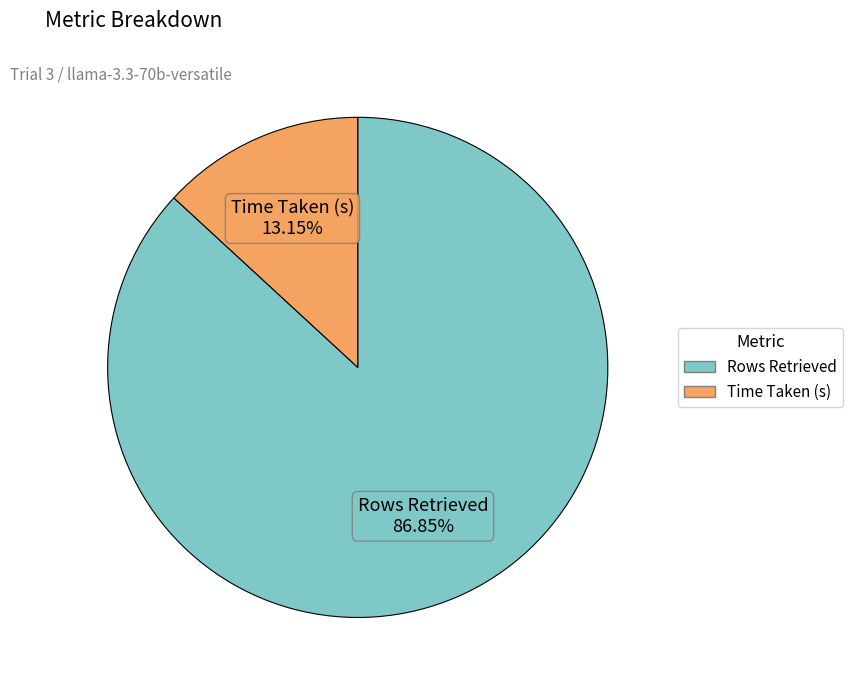

Between Rows Retrieved and Time Taken (s), which is larger?

Rows Retrieved